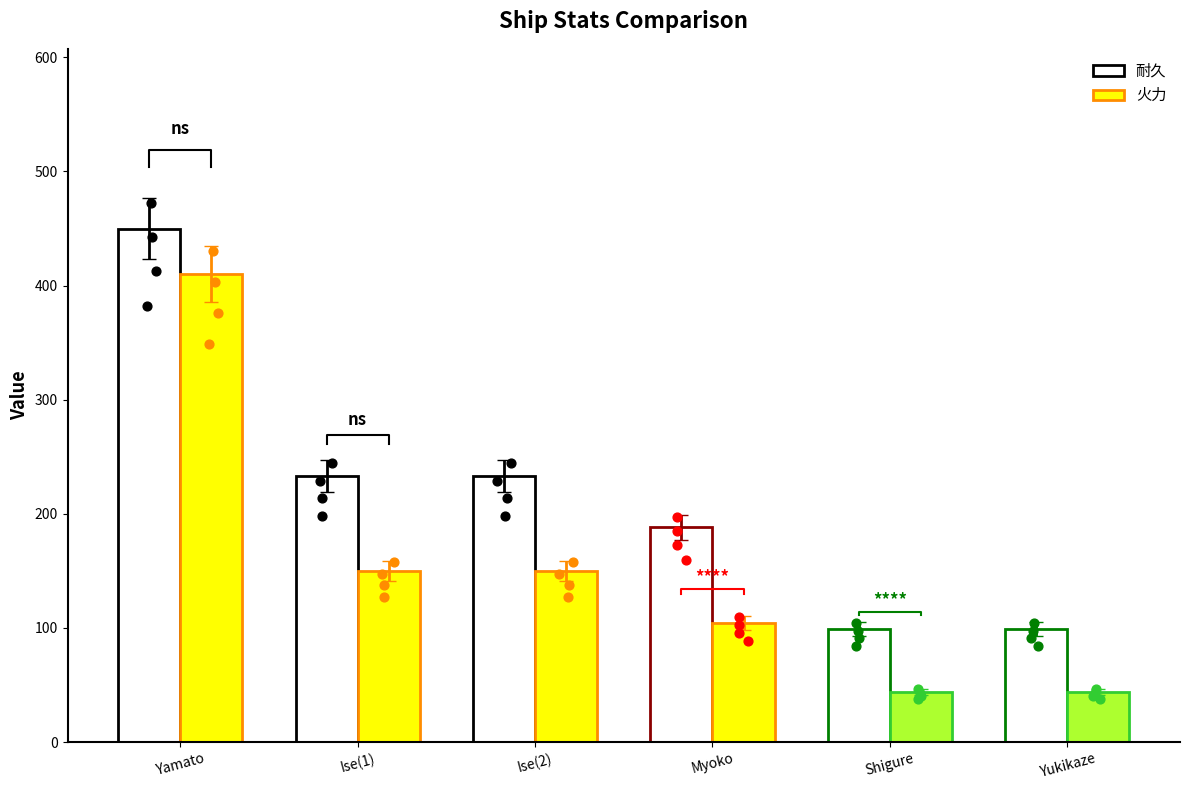

Which series has the widest spread of Y values?

火力